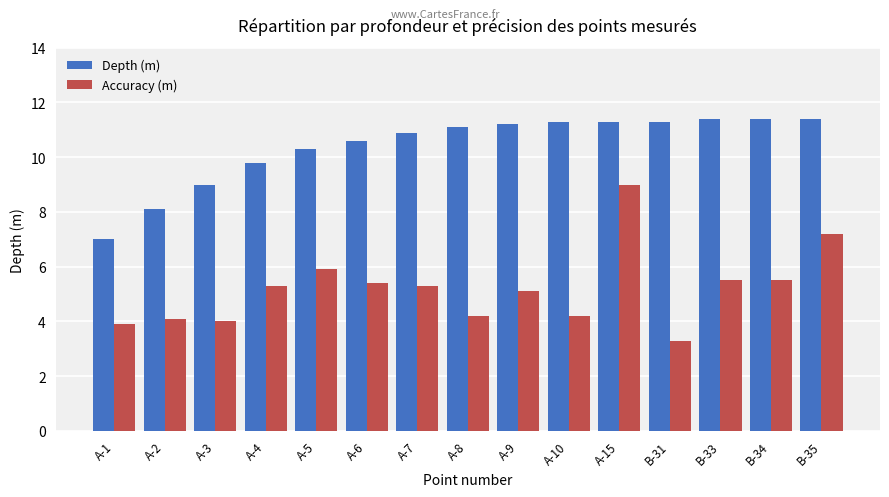

What is the minimum value for Depth (m)?

7.0